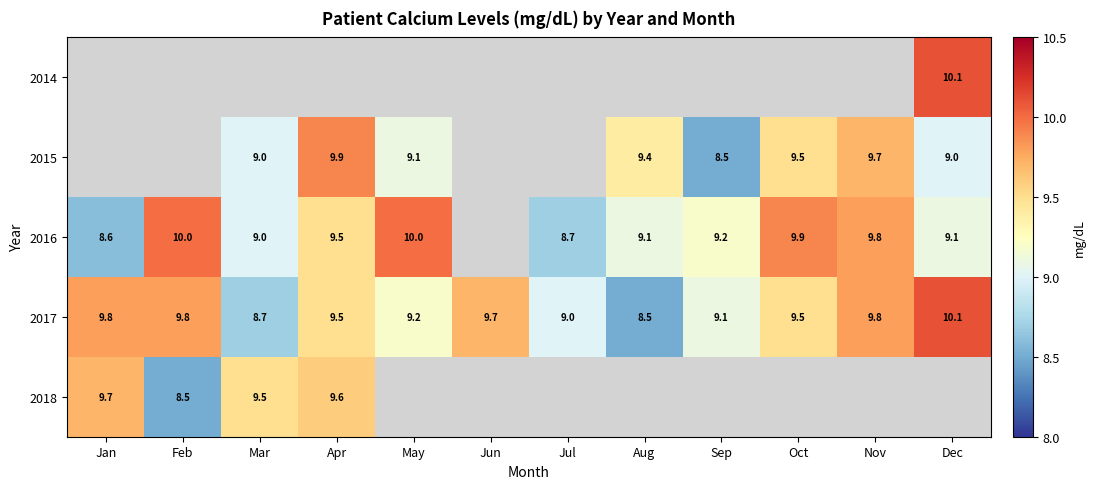

What is the sum of the 2016 values at Nov and Dec?

18.9